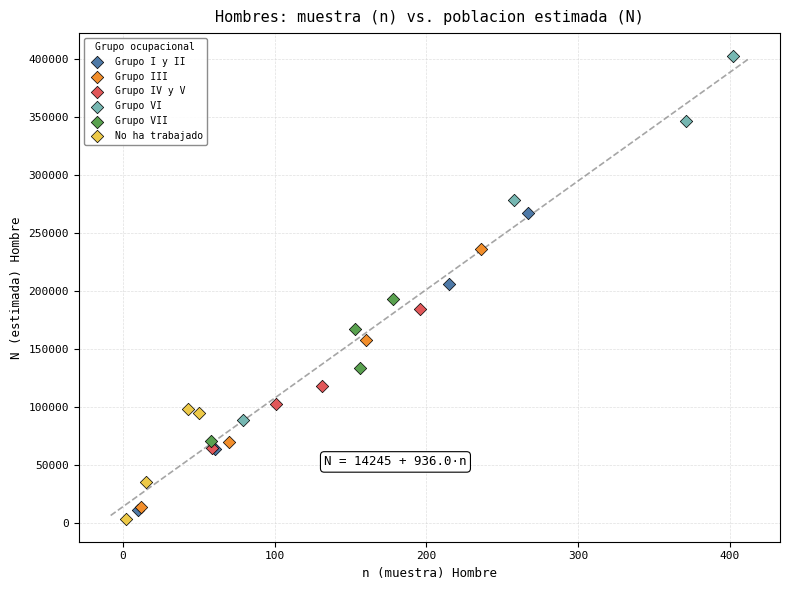

Which series reaches the maximum Y coordinate?

Grupo VI